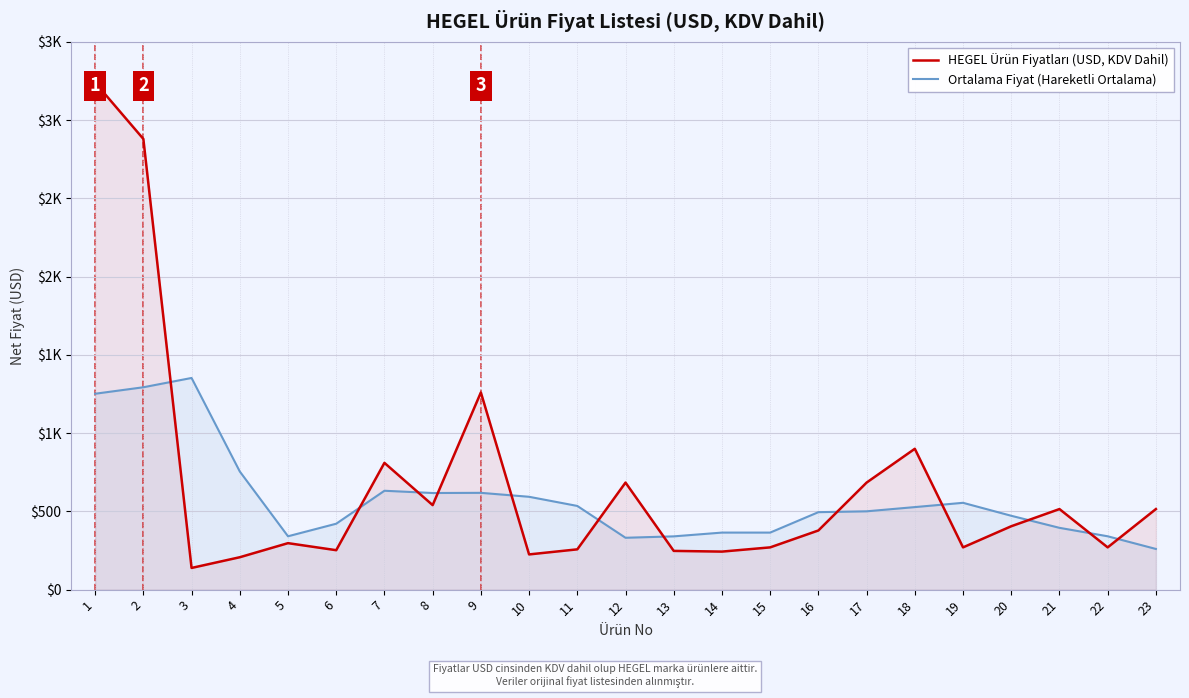

Where is Ortalama Fiyat (Hareketli Ortalama) nearest to the value 806?

4